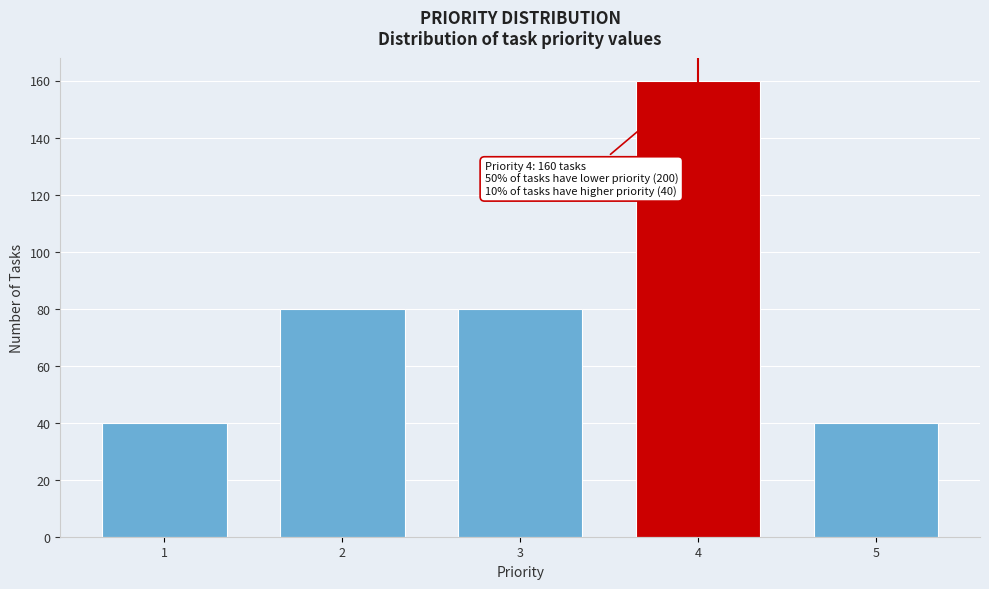

Reading left to right, what are all the values shown in this chart?

1=40	2=80	3=80	4=160	5=40